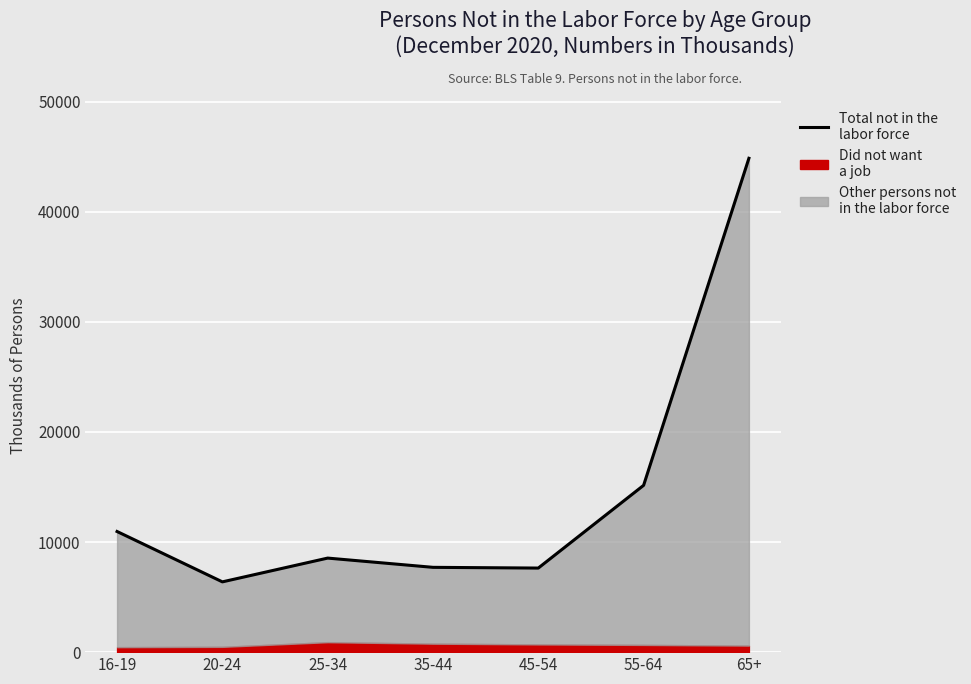

List the labels in order of value, largest first.

65+, 55-64, 16-19, 25-34, 35-44, 45-54, 20-24